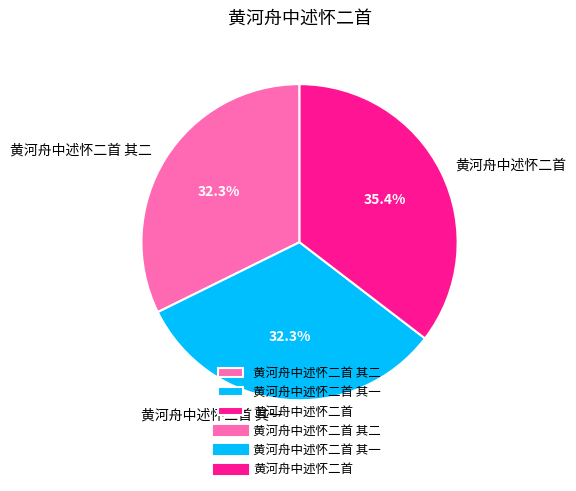

Approximately how many times larger is the value at 黄河舟中述怀二首 其二 compared to 黄河舟中述怀二首?

0.9